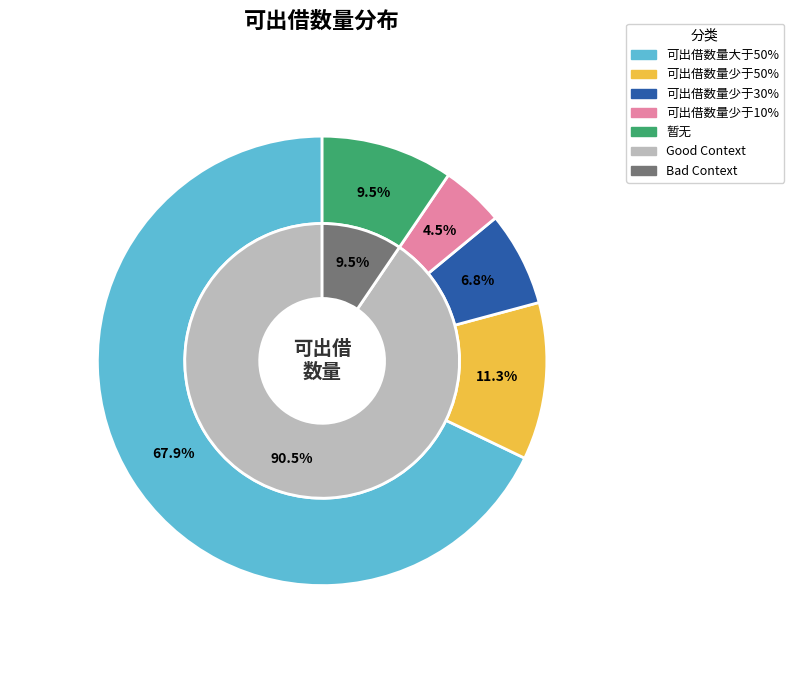

Is there any slice that represents more than half of the pie?

Yes